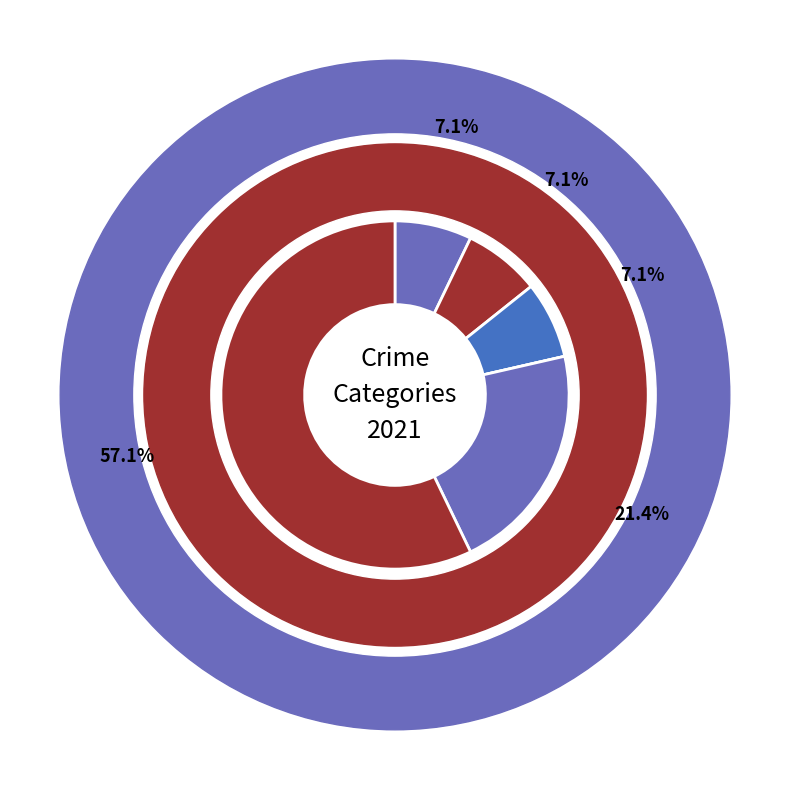

The Aggravated Battery slice represents 7% of the pie. True or false?

True